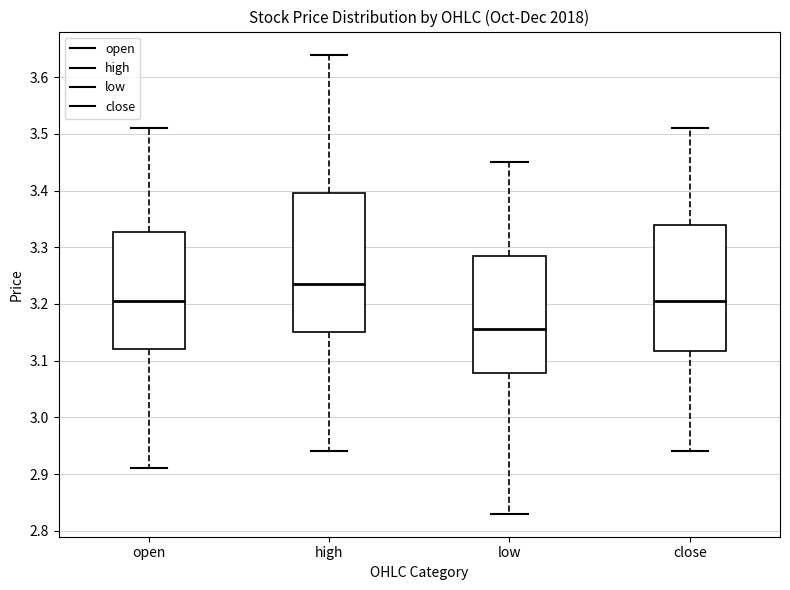

Reading left to right, transcribe this box plot: for each box, give where its median line is, the range the box spans, and where its two whiskers end, as read against the y-axis. The values are not printed on the chart, so give them approximately, as read against the axis.

open: median 3.21, box 3.12 to 3.33, whiskers 2.91 to 3.51
high: median 3.24, box 3.15 to 3.40, whiskers 2.94 to 3.64
low: median 3.16, box 3.08 to 3.29, whiskers 2.83 to 3.45
close: median 3.21, box 3.12 to 3.34, whiskers 2.94 to 3.51